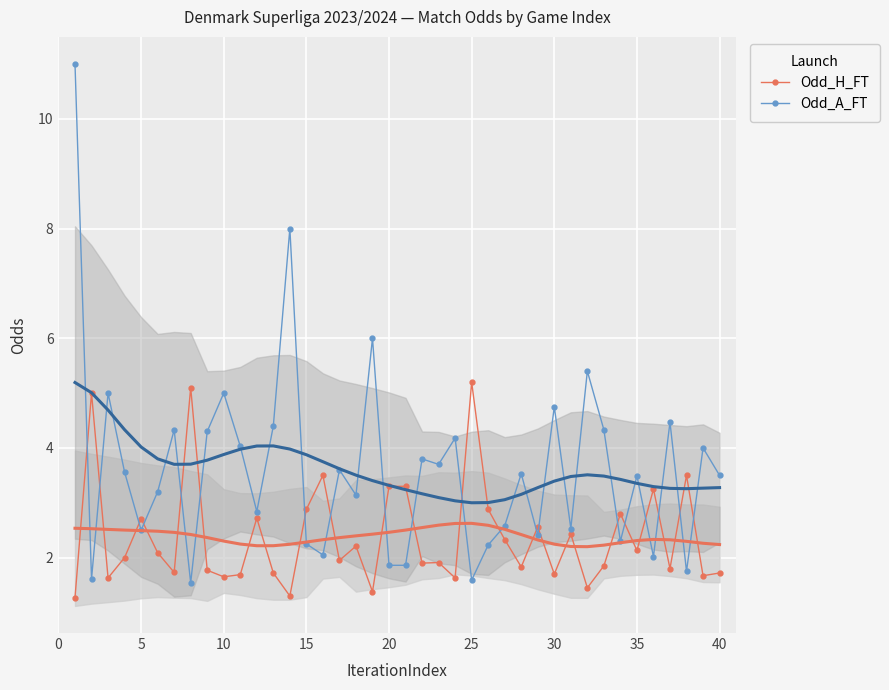

How many data points in Odd_H_FT are above 2?

19